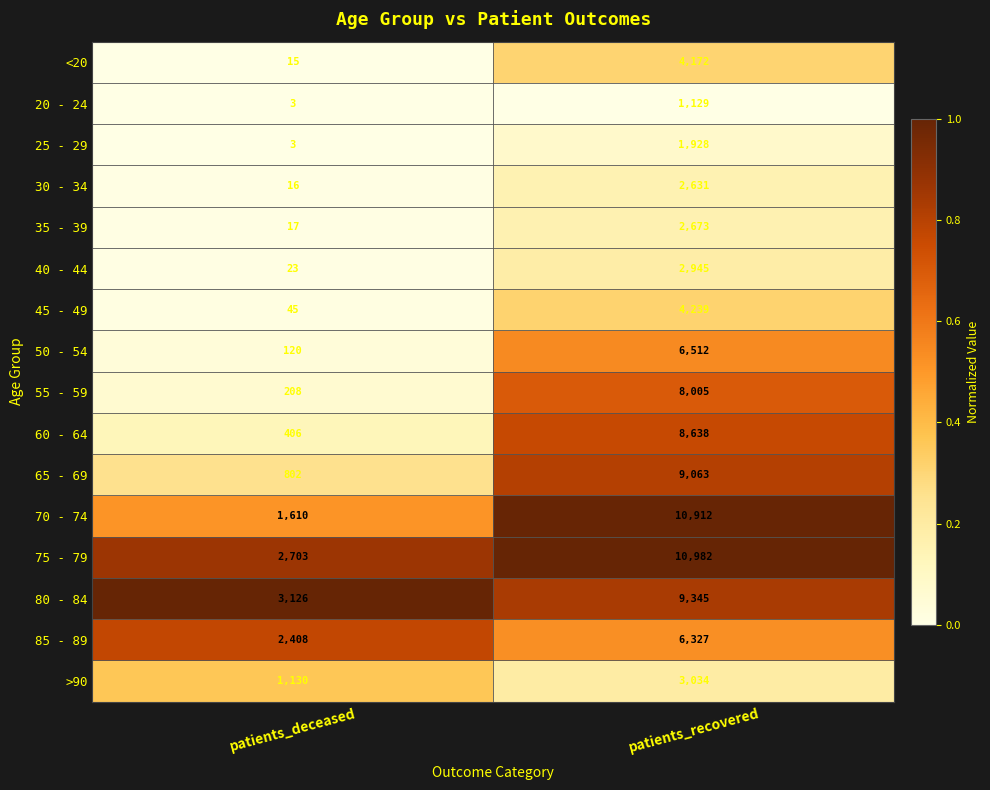

Which series has the largest total across all categories?

75 - 79